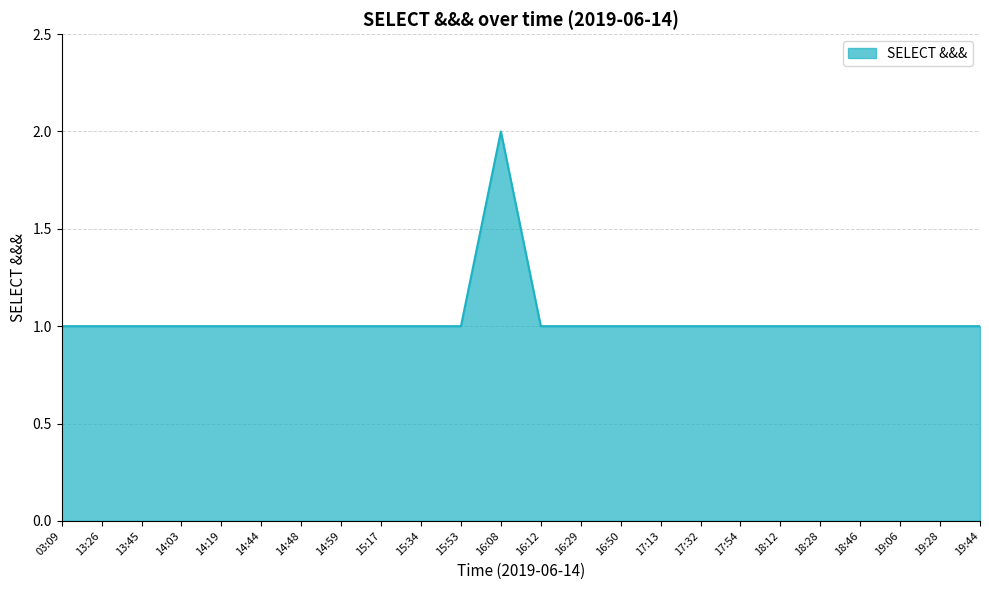

What is the ratio of the value at 16:08 to the value at 16:29?

2.0